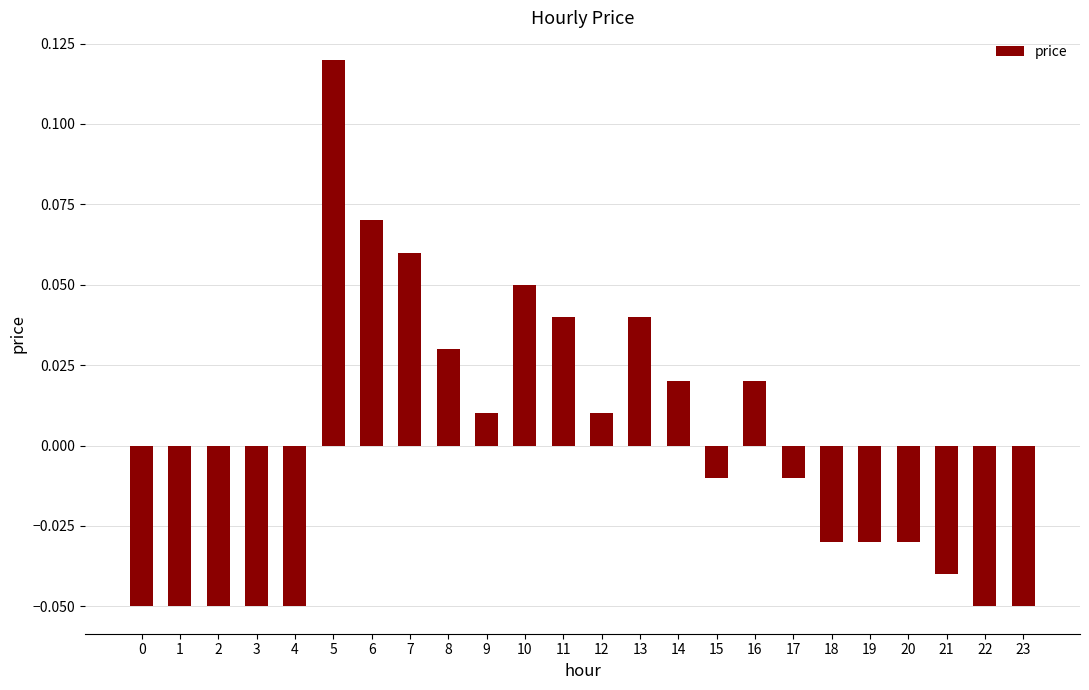

Between 10 and 2, which is larger?

10